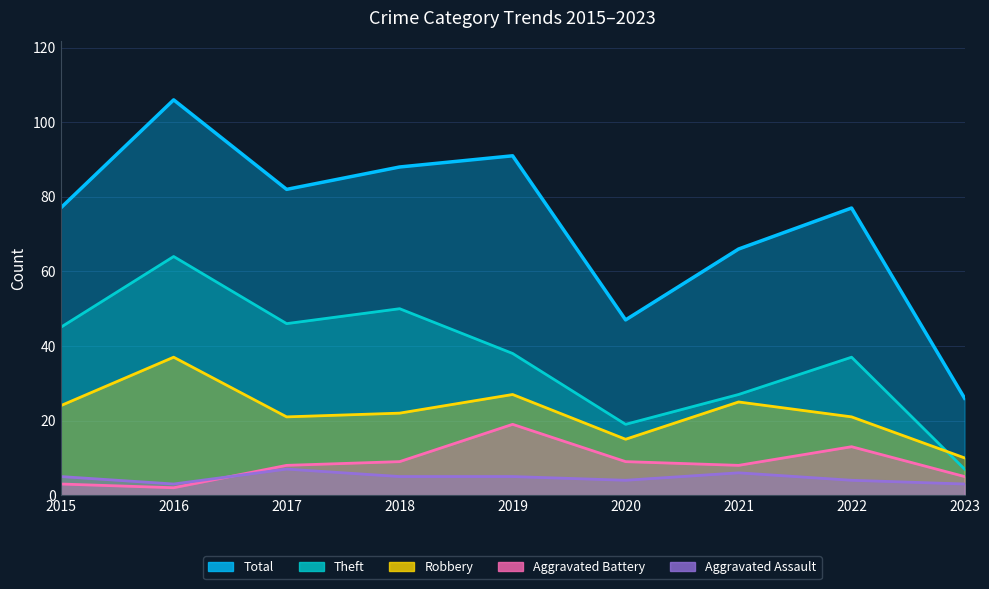

What is the spread (max minus min) of values at 2017?

75